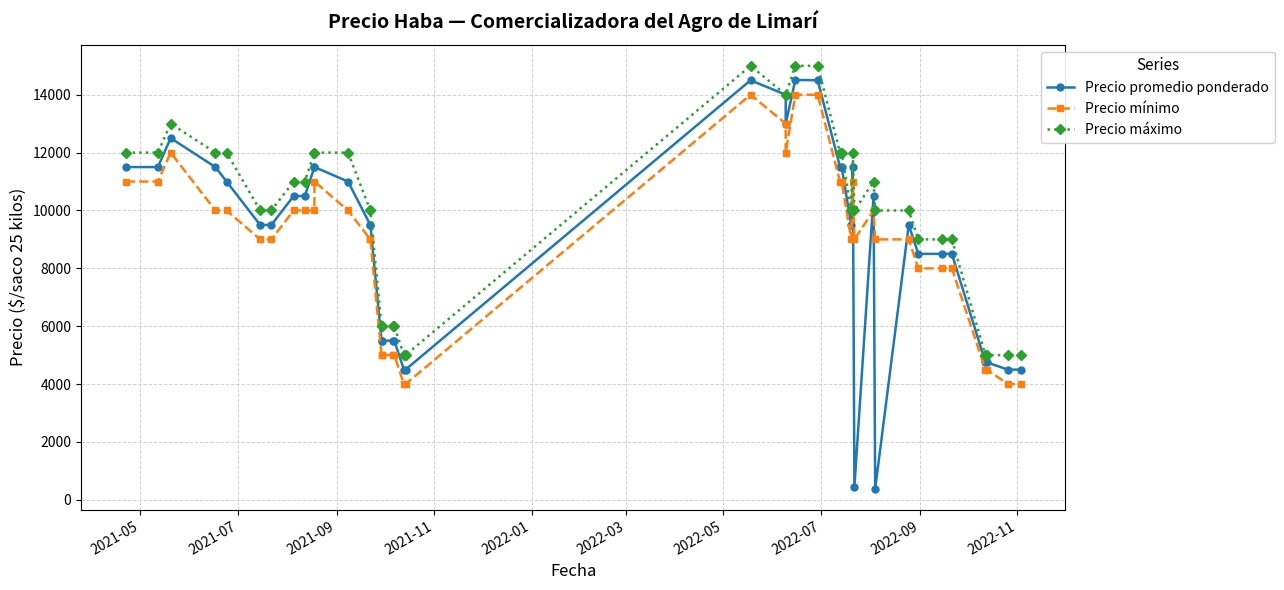

The Precio máximo series shows 18034 at 10. True or false?

False